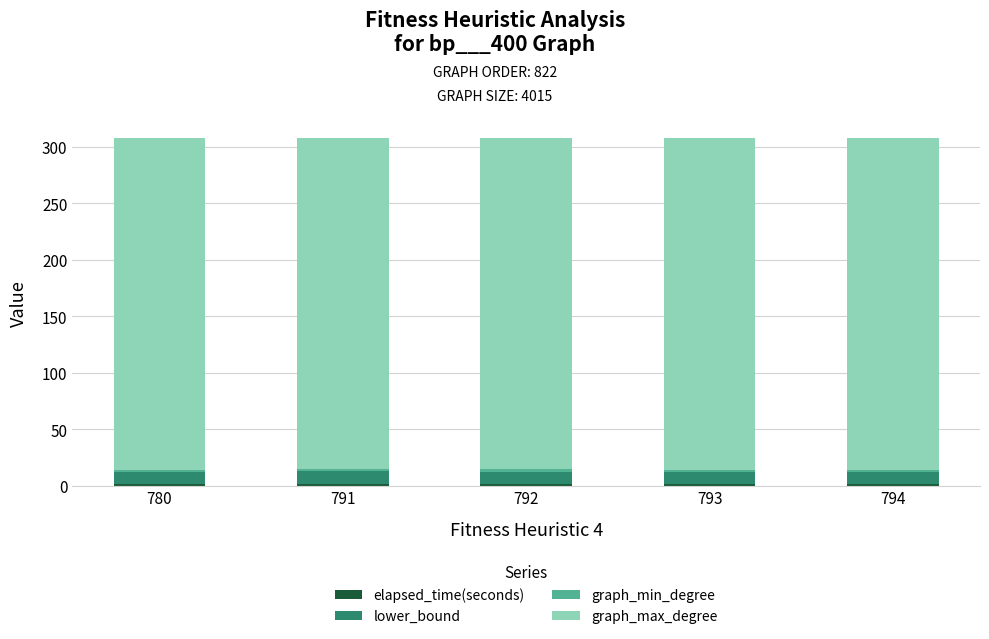

Are the bars horizontal?

No